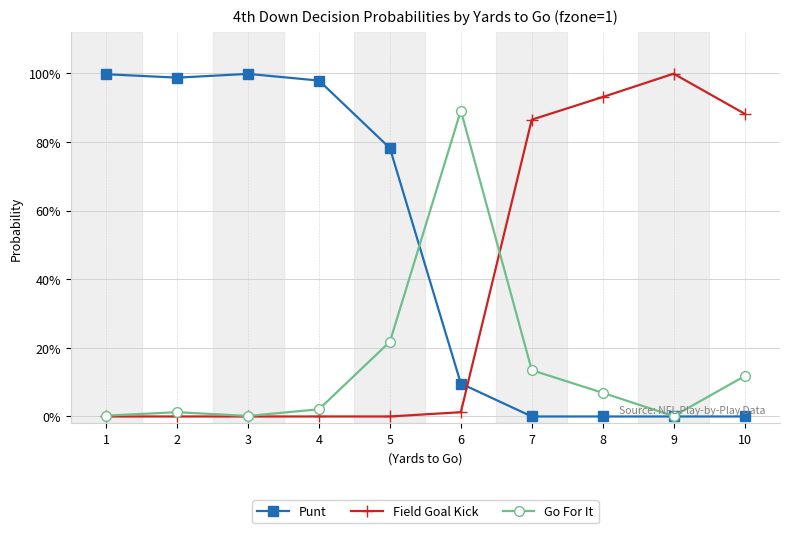

Which series has the largest total across all categories?

Punt